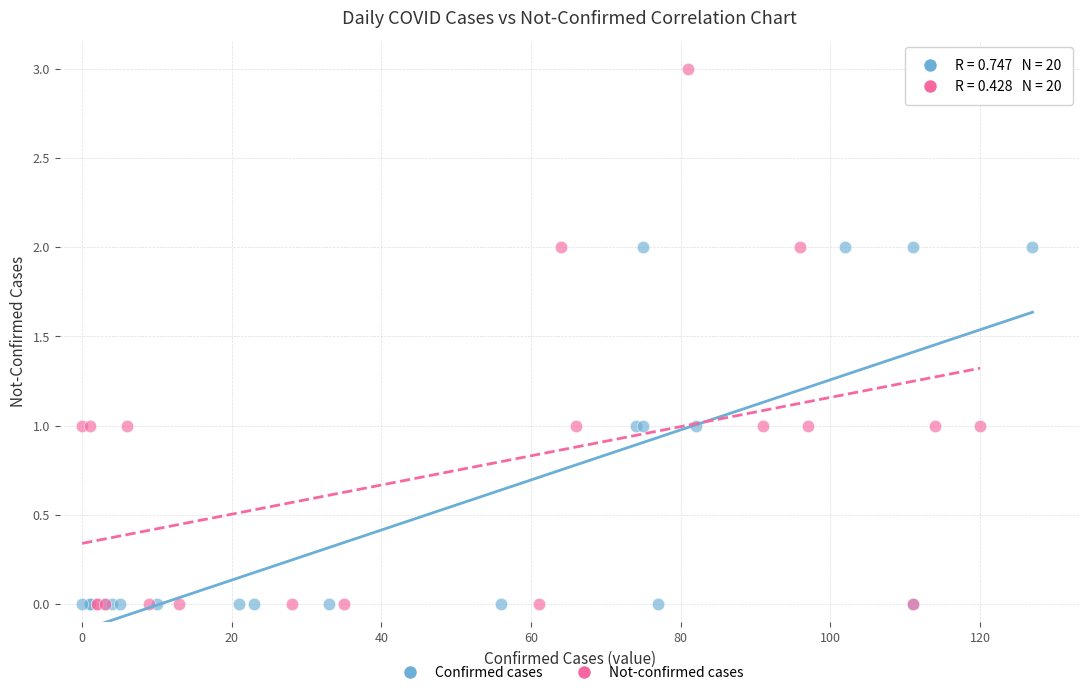

Which series has the widest spread of Y values?

Not-confirmed cases